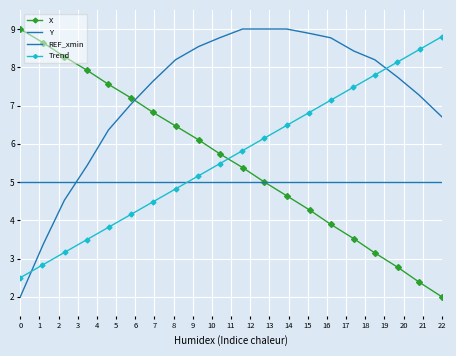

What is the lowest value of the Y series?

2.0